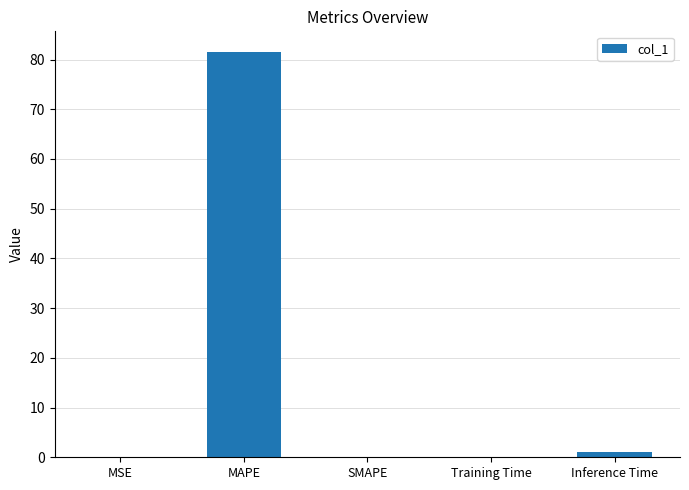

What is the greatest value displayed?

81.6